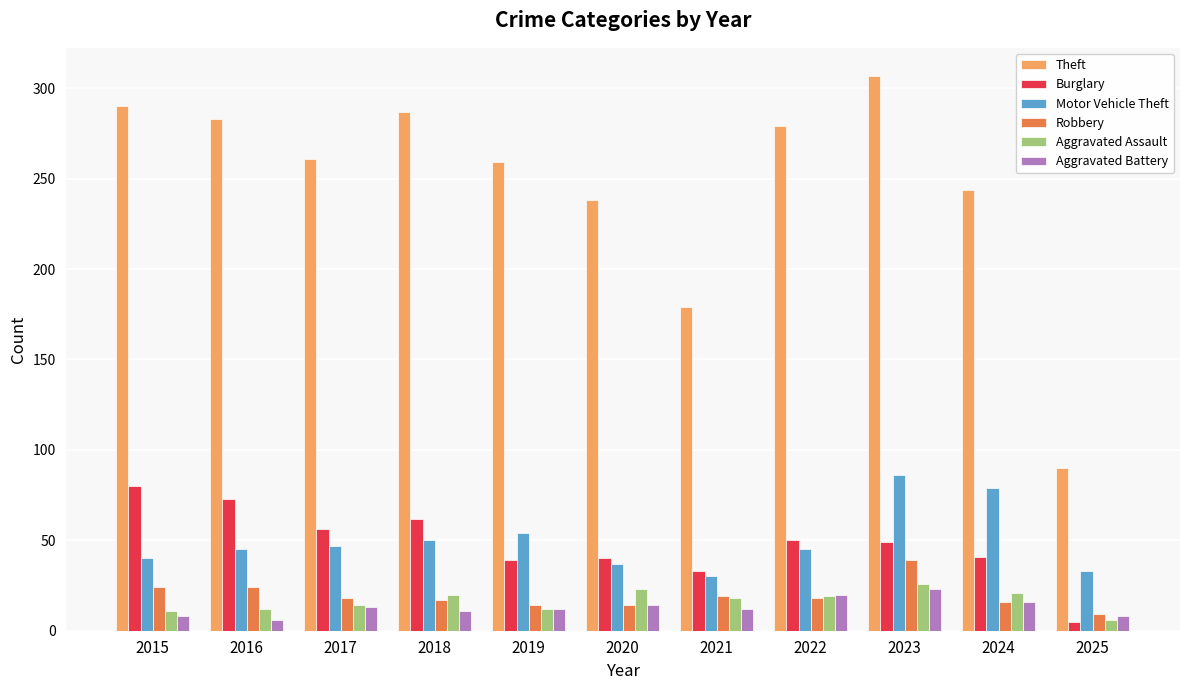

How many bars are there in total?

66